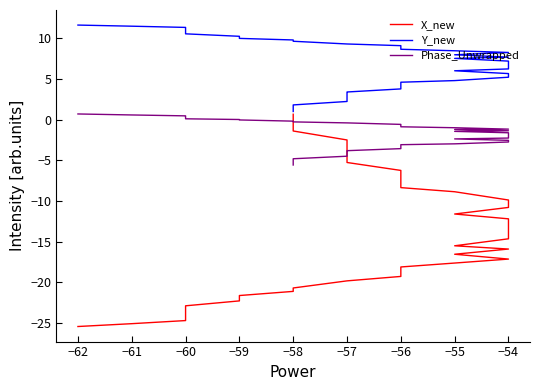

Reading left to right, transcribe all the data shown in this chart.

X_new: -25.5	-25.1	-24.7	-24.2	-23.5	-22.9	-22.3	-21.6	-21.1	-20.7	-19.8	-19.3	-18.8	-18.1	-17.6	-17.2	-16.6	-15.9	-15.5	-14.7	-14.2	-13.4	-12.9	-12.2	-11.6	-10.8	-9.9	-8.9	-8.4	-7.7	-6.9	-6.3	-5.3	-5.1	-4.0	-2.5	-1.4	-0.7	-0.2	0.7
Y_new: 11.6	11.5	11.3	11.1	10.9	10.6	10.2	10.0	9.8	9.6	9.3	9.1	8.9	8.7	8.5	8.3	8.0	7.7	7.5	7.2	7.0	6.7	6.5	6.2	6.0	5.7	5.2	4.8	4.6	4.4	4.0	3.8	3.4	3.3	2.8	2.2	1.8	1.5	1.3	1.0
Phase_Unwrapped: 0.7	0.6	0.5	0.4	0.2	0.1	0.0	-0.0	-0.2	-0.3	-0.4	-0.6	-0.7	-0.9	-1.0	-1.2	-1.2	-1.4	-1.4	-1.6	-1.8	-1.9	-2.1	-2.3	-2.4	-2.6	-2.8	-3.0	-3.1	-3.2	-3.4	-3.6	-3.8	-3.9	-4.2	-4.5	-4.8	-5.1	-5.2	-5.6